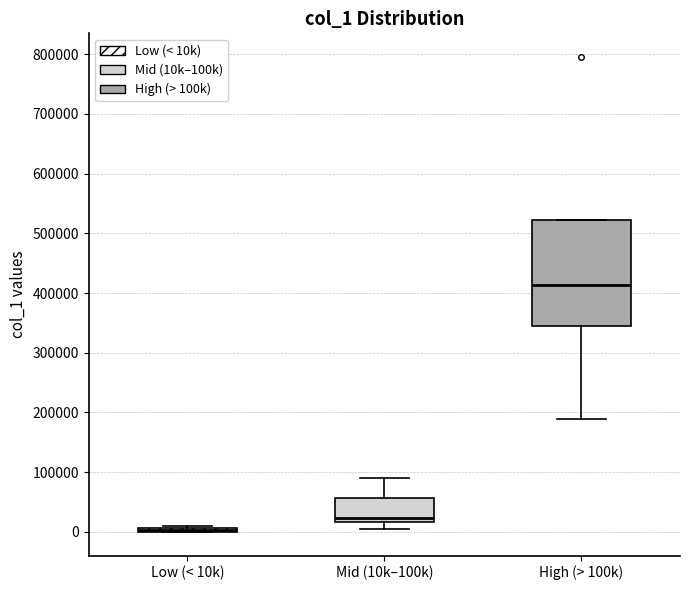

Where does the lower whisker of the box for High (> 100k) end on the y-axis? The values are not printed on the chart, so give them approximately, as read against the axis.

190000